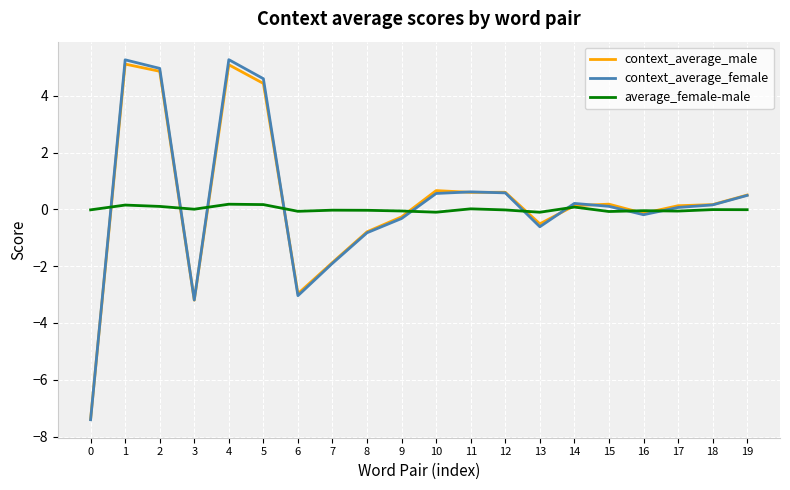

What is the difference between the average_female-male values at 17 and 14?

0.1